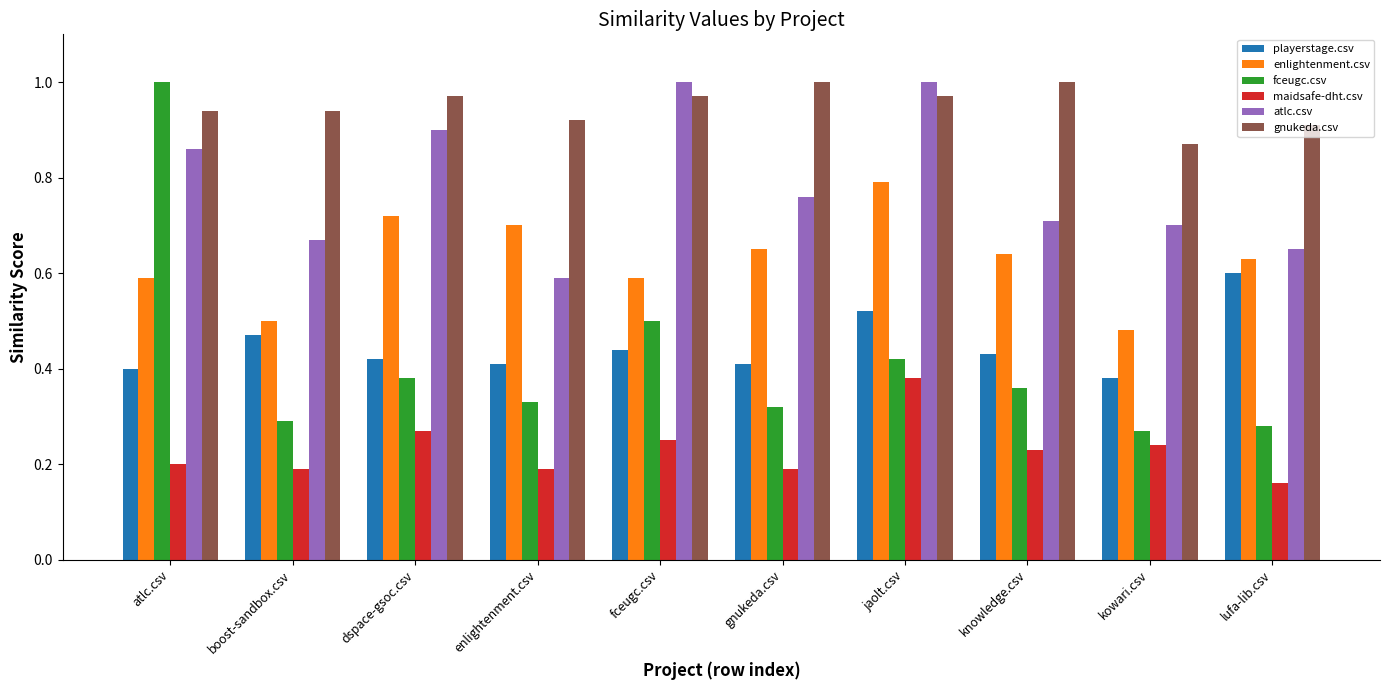

Which series has the largest range (max minus min)?

fceugc.csv